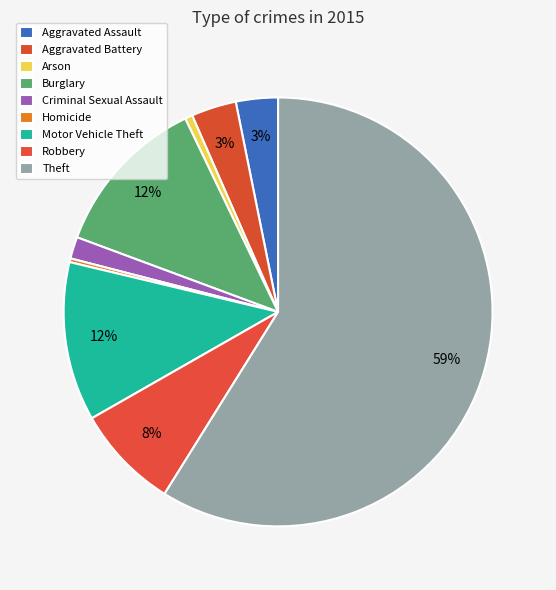

What is the majority slice?

Theft